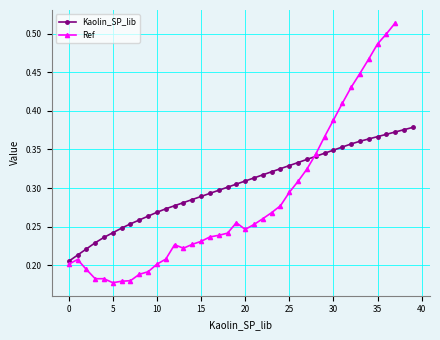

What is the difference between the maximum and minimum values?

0.2